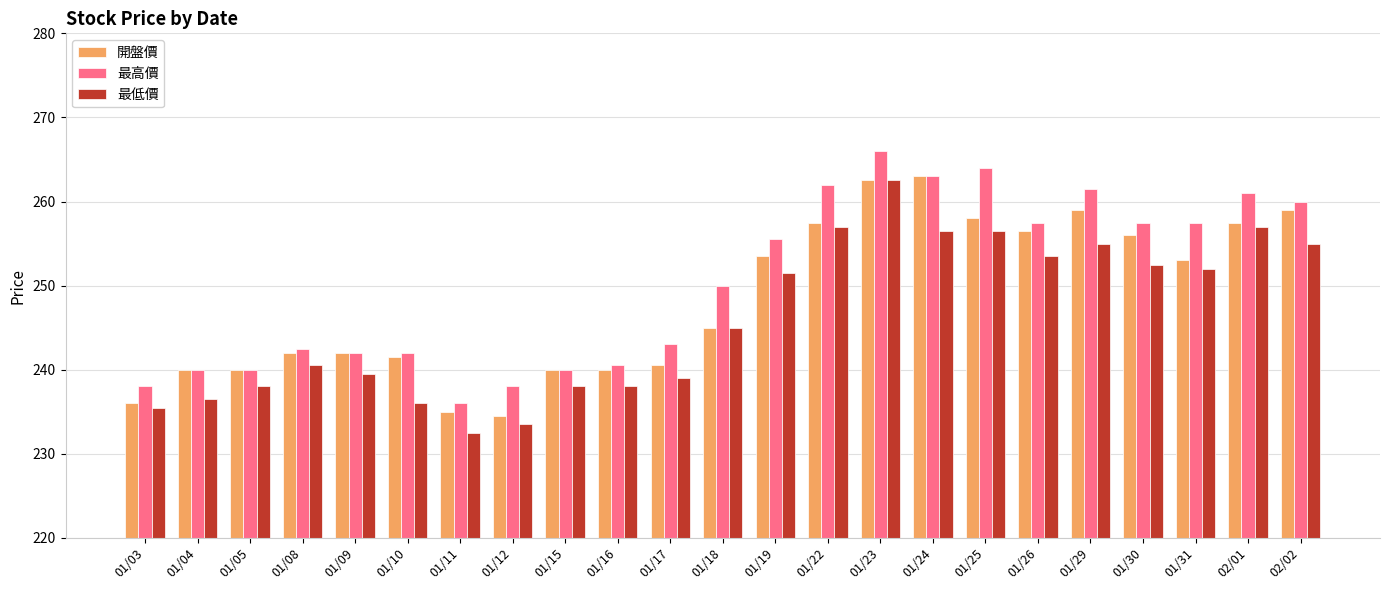

Reading left to right, extract all data points from this chart.

開盤價: 01/03=236.0	01/04=240.0	01/05=240.0	01/08=242.0	01/09=242.0	01/10=241.5	01/11=235.0	01/12=234.5	01/15=240.0	01/16=240.0	01/17=240.5	01/18=245.0	01/19=253.5	01/22=257.5	01/23=262.5	01/24=263.0	01/25=258.0	01/26=256.5	01/29=259.0	01/30=256.0	01/31=253.0	02/01=257.5	02/02=259.0
最高價: 01/03=238.0	01/04=240.0	01/05=240.0	01/08=242.5	01/09=242.0	01/10=242.0	01/11=236.0	01/12=238.0	01/15=240.0	01/16=240.5	01/17=243.0	01/18=250.0	01/19=255.5	01/22=262.0	01/23=266.0	01/24=263.0	01/25=264.0	01/26=257.5	01/29=261.5	01/30=257.5	01/31=257.5	02/01=261.0	02/02=260.0
最低價: 01/03=235.5	01/04=236.5	01/05=238.0	01/08=240.5	01/09=239.5	01/10=236.0	01/11=232.5	01/12=233.5	01/15=238.0	01/16=238.0	01/17=239.0	01/18=245.0	01/19=251.5	01/22=257.0	01/23=262.5	01/24=256.5	01/25=256.5	01/26=253.5	01/29=255.0	01/30=252.5	01/31=252.0	02/01=257.0	02/02=255.0